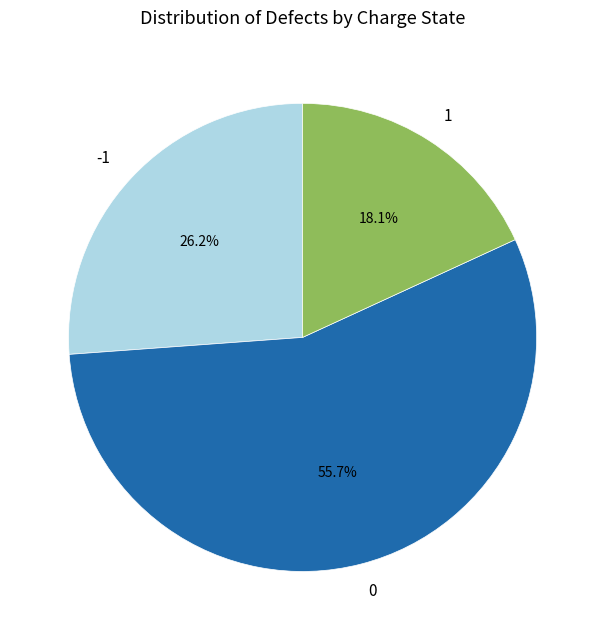

To the nearest percent, what is the difference between the largest and smallest slice percentages?

38%